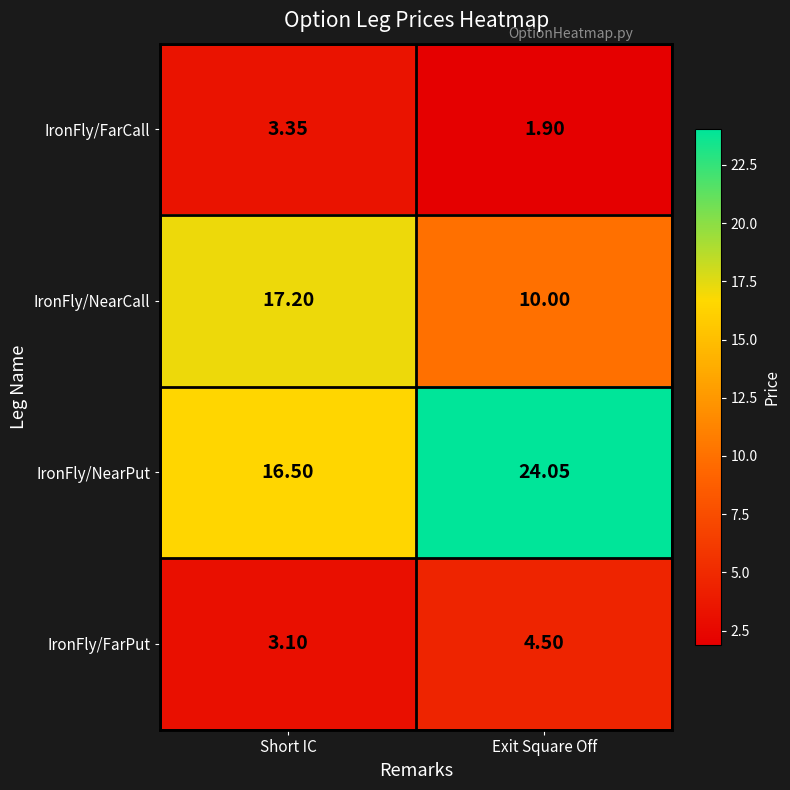

Between Short IC and Exit Square Off, which series saw the biggest shift?

IronFly/NearPut